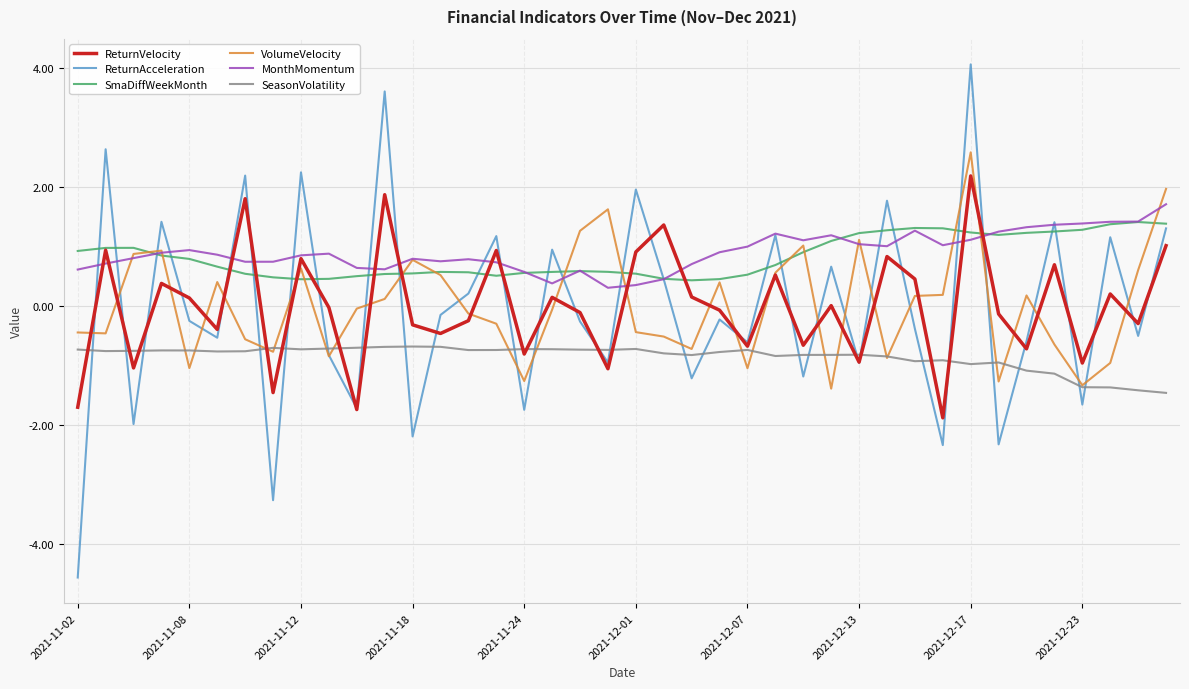

Does the chart display data point markers on the line(s)?

No